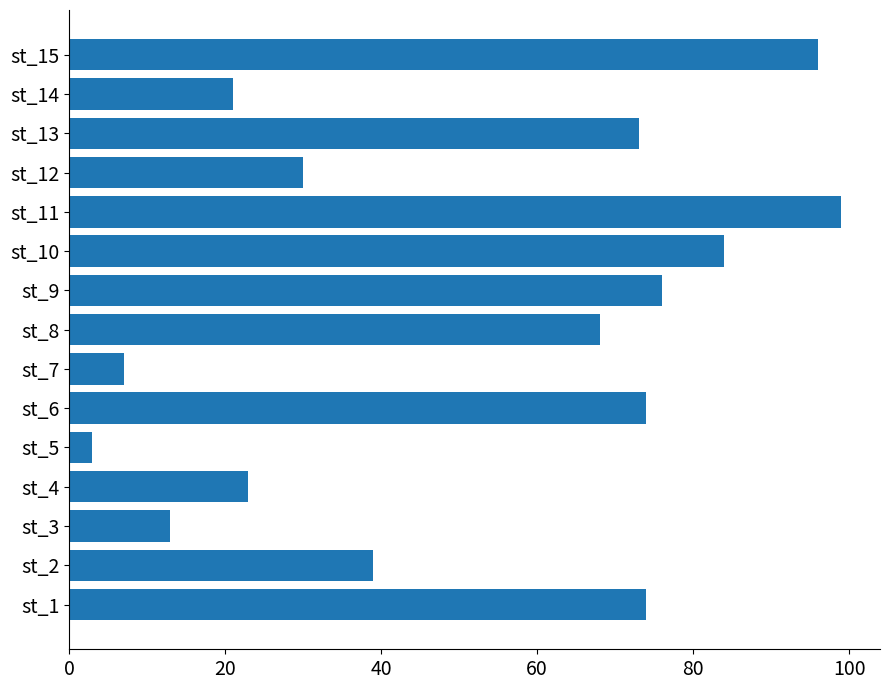

What is the minimum value shown in the chart?

3